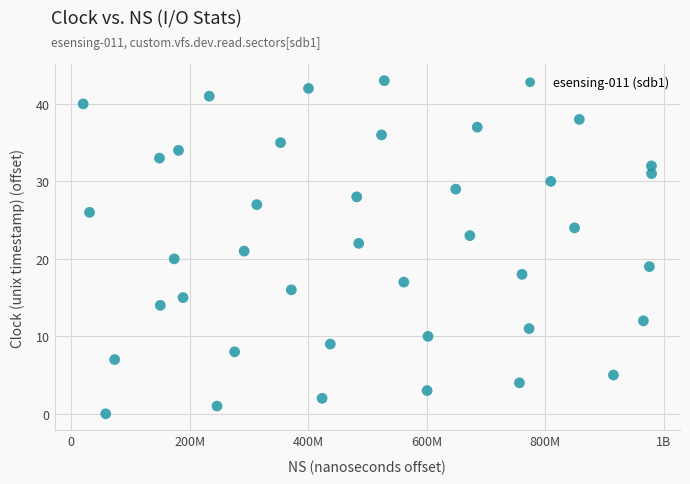

What is the range of Y values (max minus min)?

43